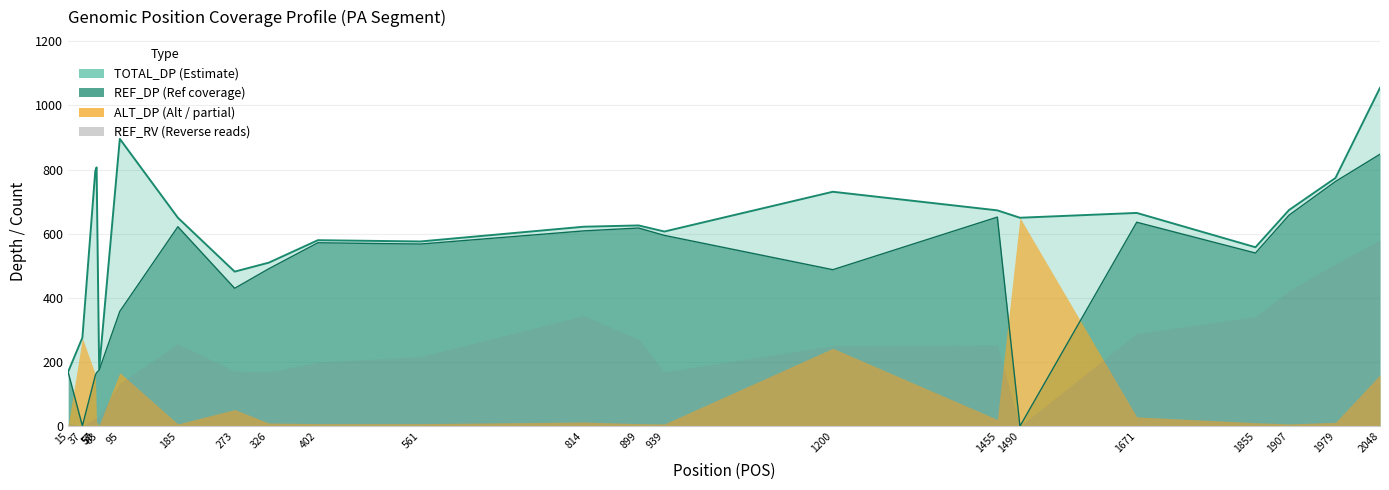

At which label does ALT_DP first exceed 13?

37